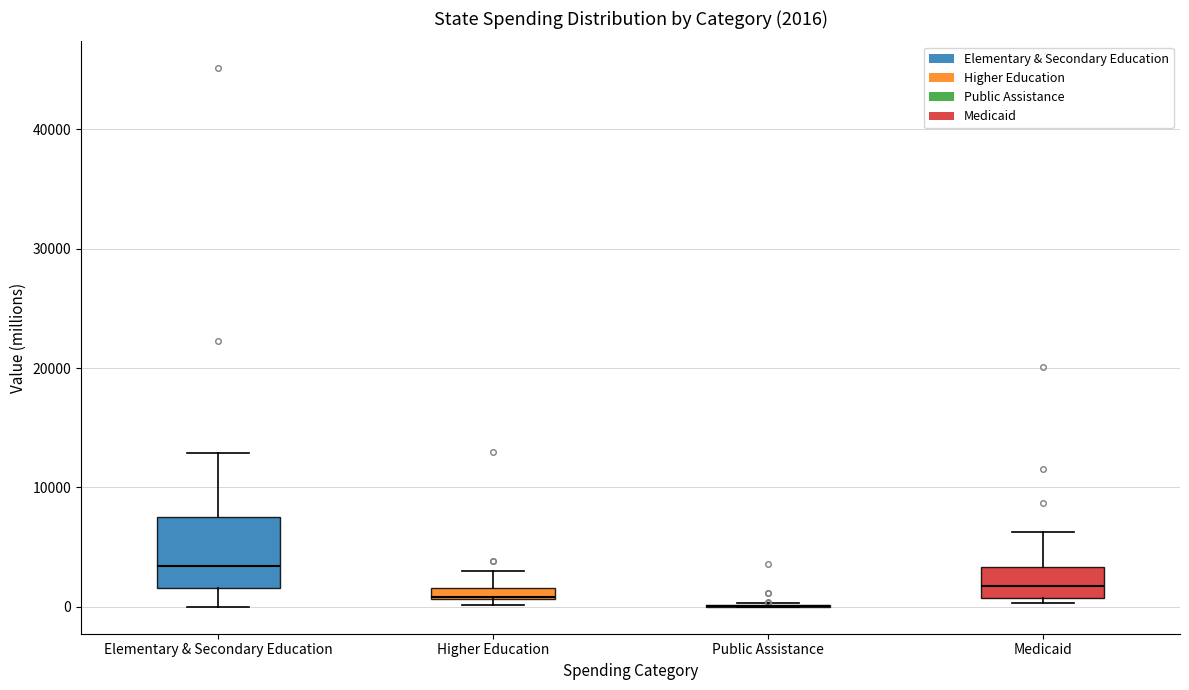

Comparing the boxes themselves (not the whiskers), which one is the tallest?

Elementary & Secondary Education